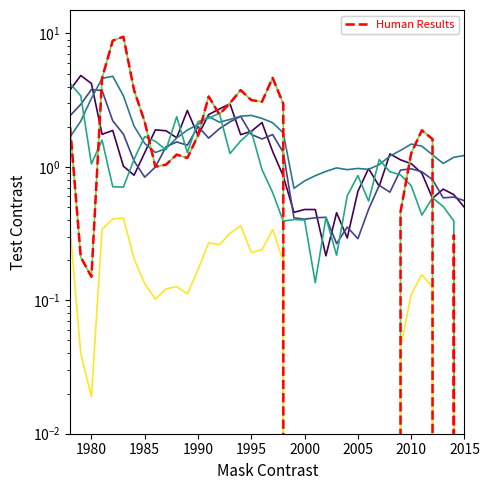

Does the chart have visible grid lines?

No